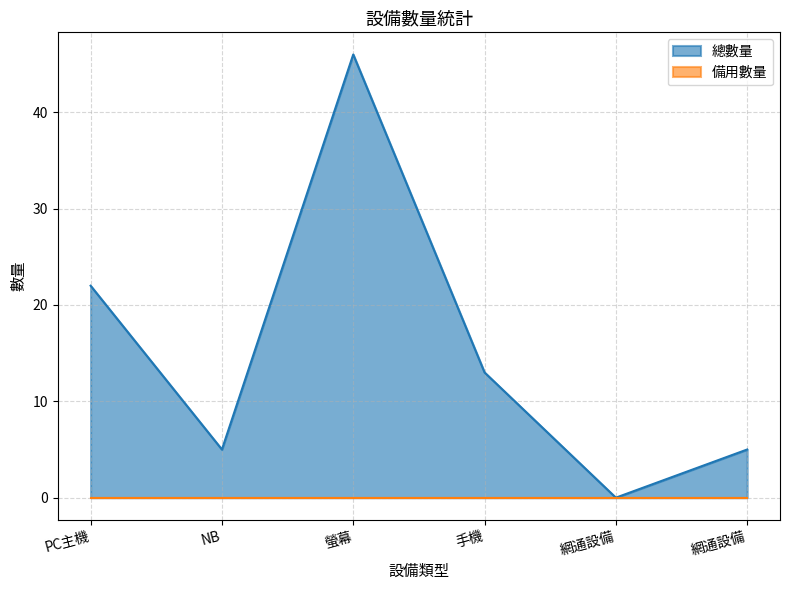

Reading left to right, what are all the values shown in this chart?

22	5	46	13	0	5